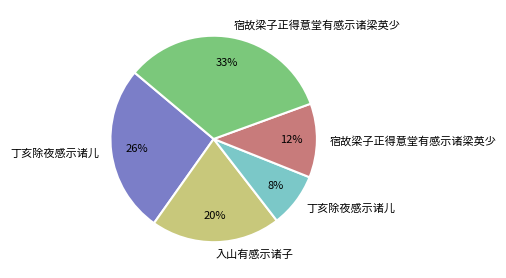

To the nearest percent, what is the difference between the largest and smallest slice percentages?

25%